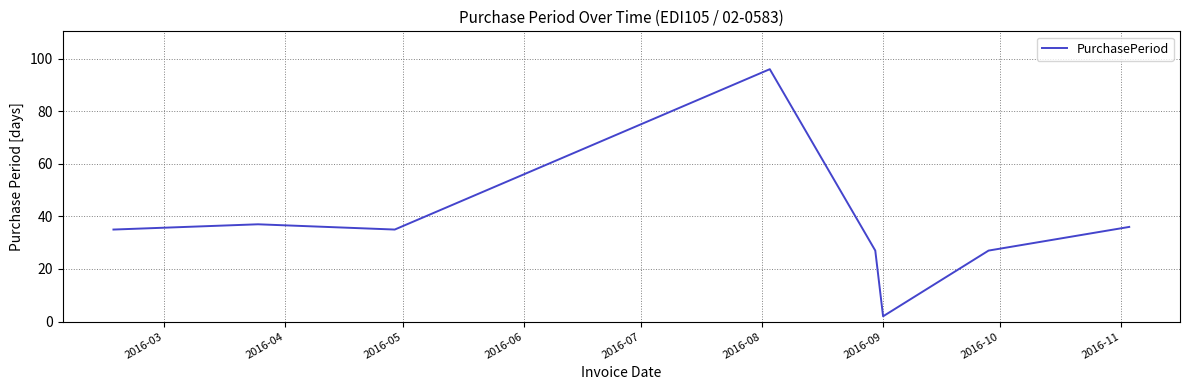

What is the greatest value displayed?

96